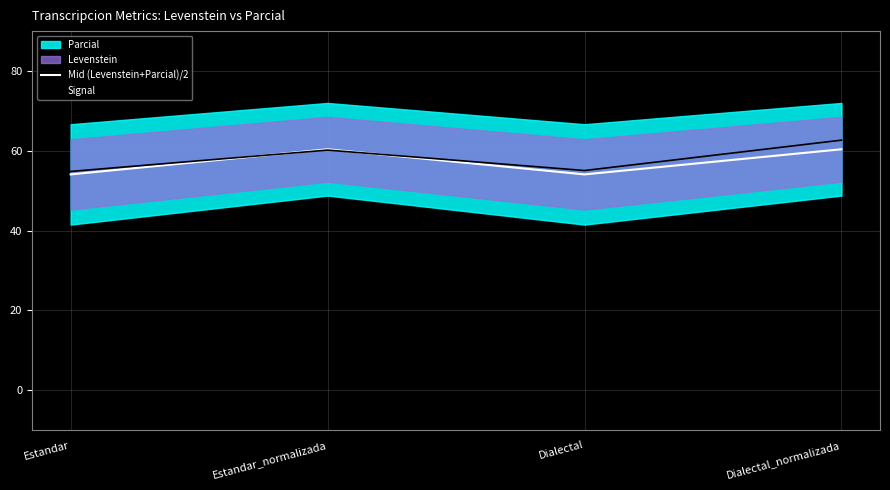

In Mid (Levenstein+Parcial)/2, how many points are higher than both neighbors (excluding endpoints)?

1